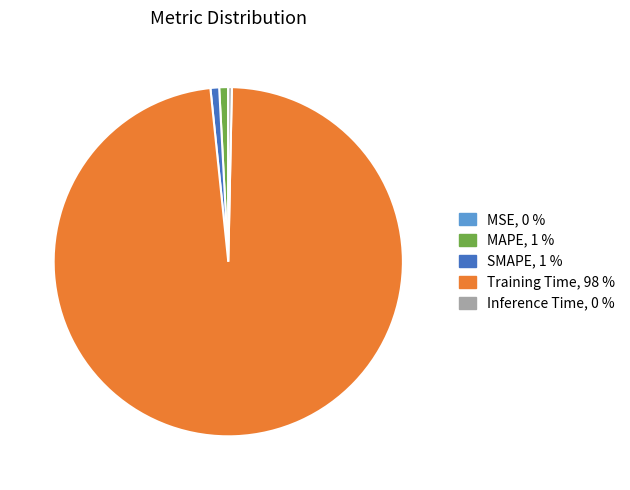

Which slice represents more than half of the pie?

Training Time